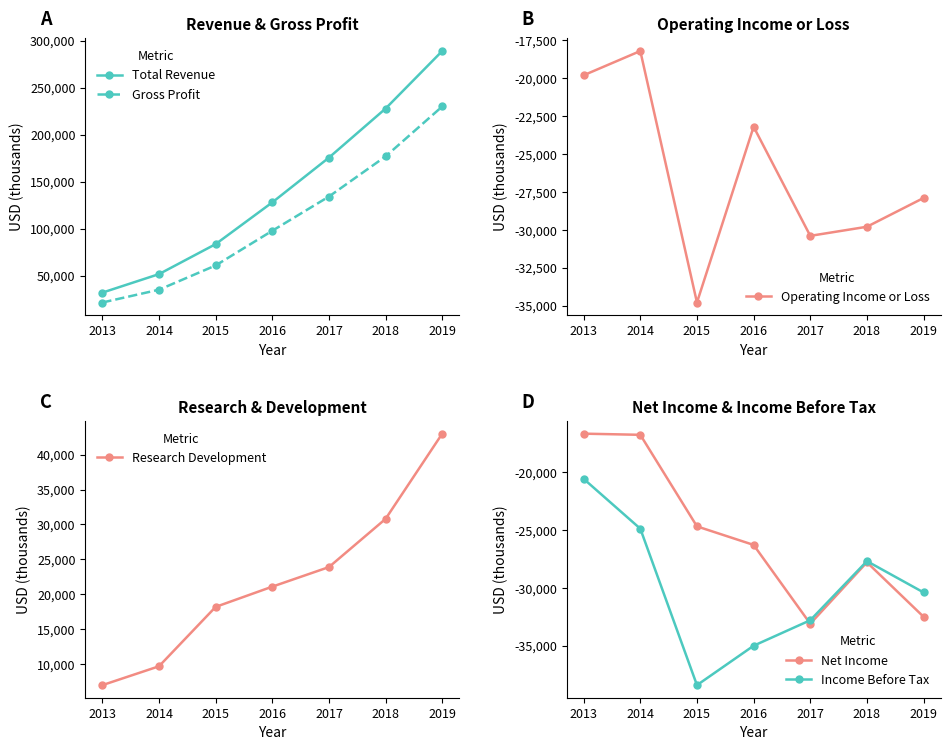

Does the chart have visible grid lines?

No